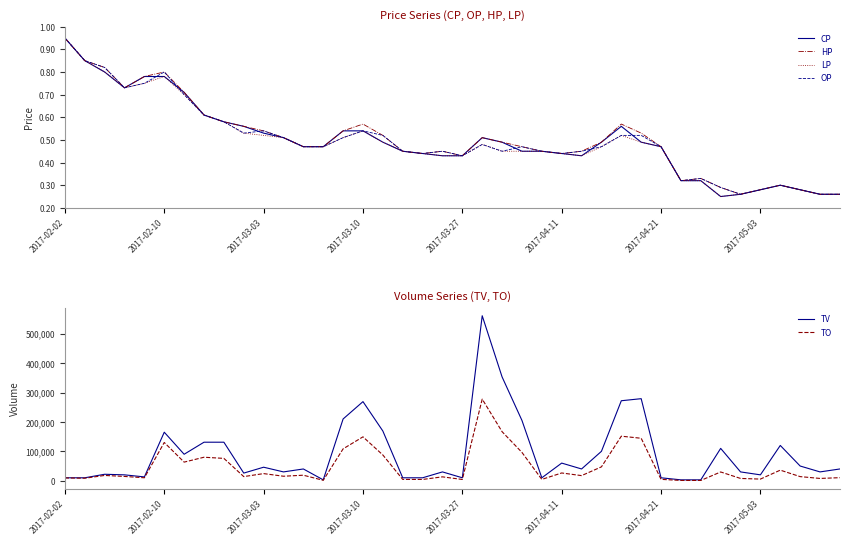

What is the highest value of the TO series?

277530